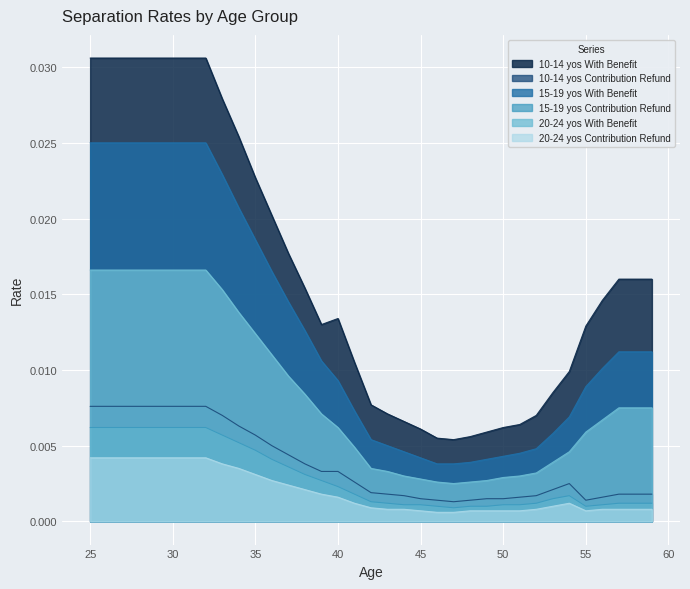

True or false: 20-24 yos Contribution Refund has a value of 0.0 at 54.

True